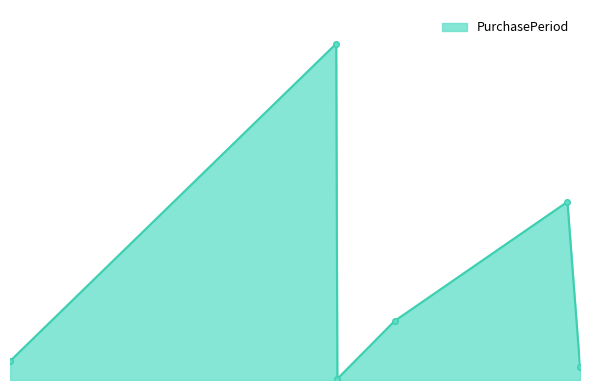

Reading left to right, transcribe all the data shown in this chart.

2016-06-23=16	2017-04-04=285	2017-04-05=1	2017-05-25=50	2017-10-23=151	2017-11-03=11